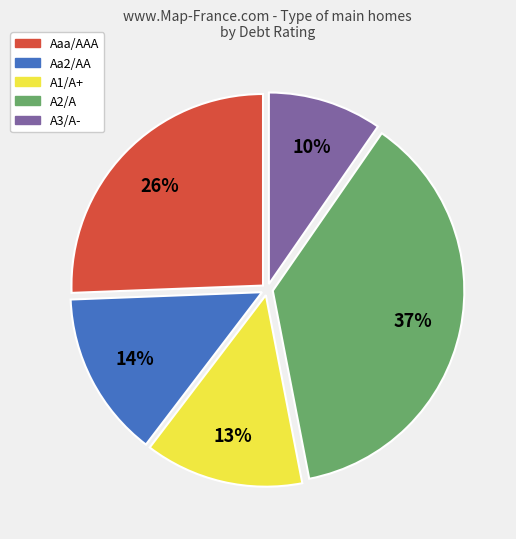

Is Aaa/AAA the majority of the pie?

No